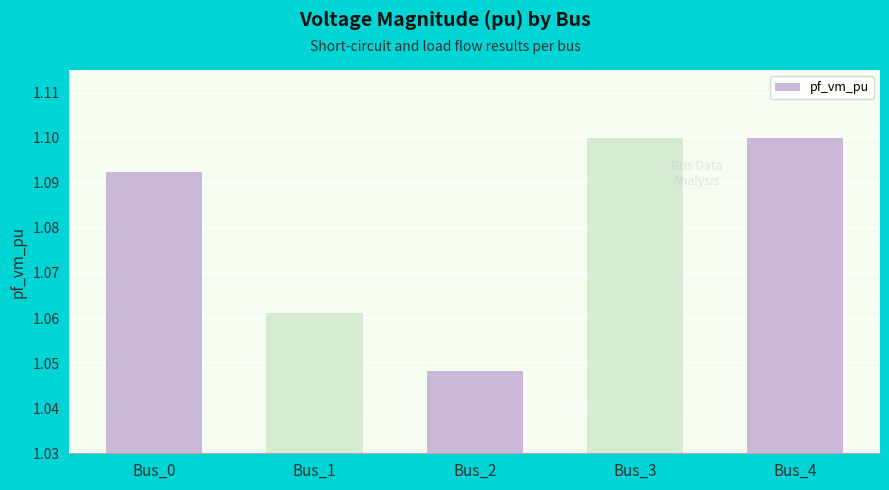

At which category does the chart reach its minimum across all series?

Bus_2